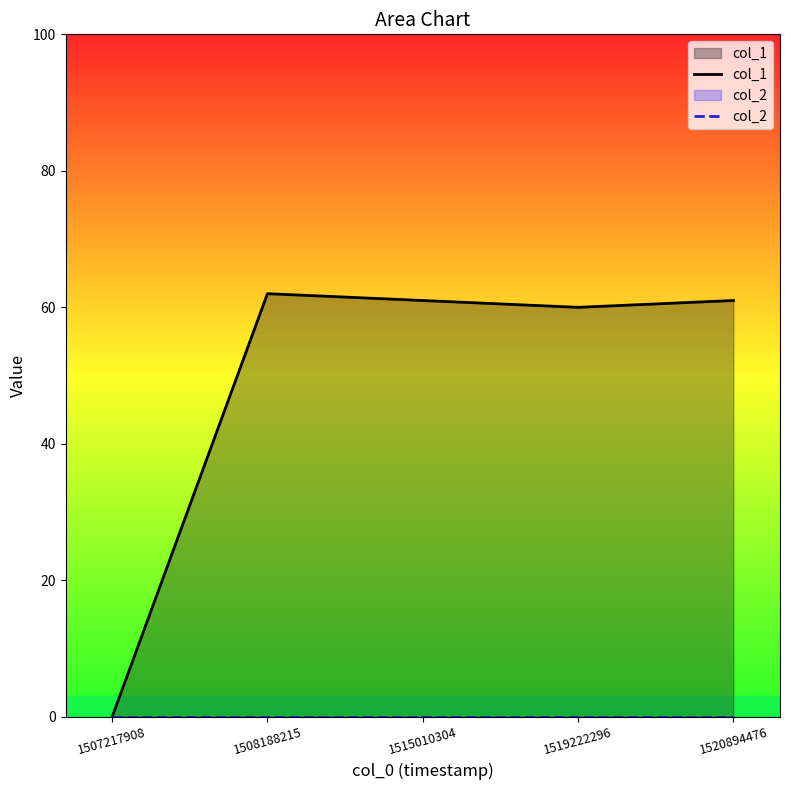

Reading left to right, list all the values displayed in this chart.

col_1: 1507217908=0	1508188215=62	1515010304=61	1519222296=60	1520894476=61
col_2: 1507217908=0	1508188215=0	1515010304=0	1519222296=0	1520894476=0